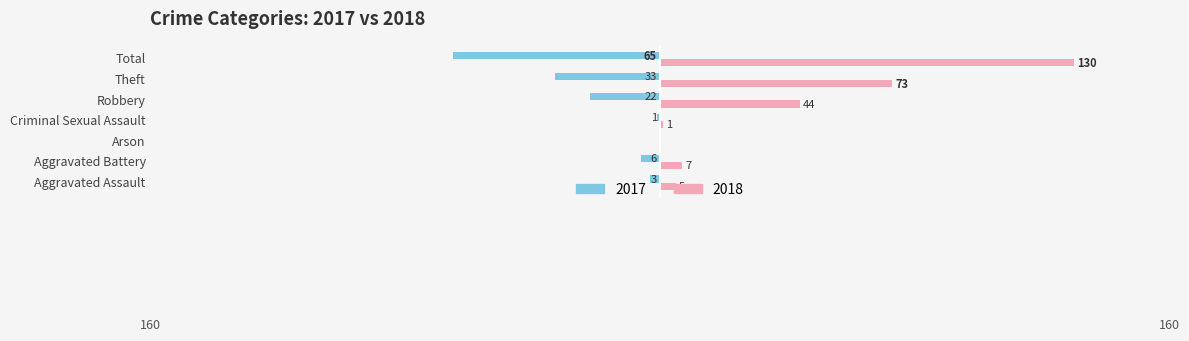

Which category has the highest value across all series?

Total